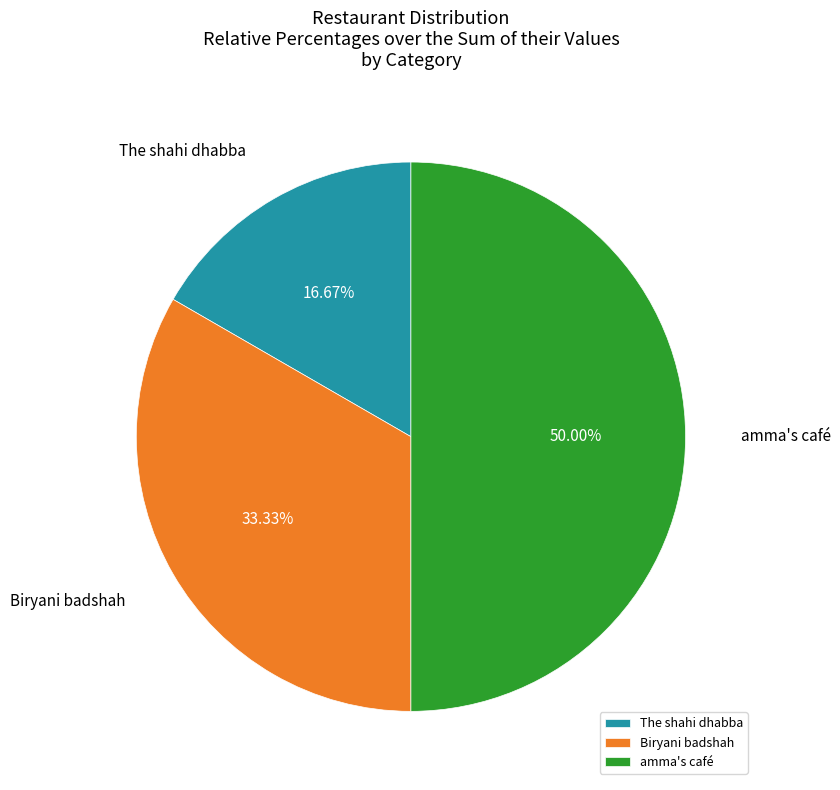

To the nearest percent, what is the difference between the largest and smallest slice percentages?

33%